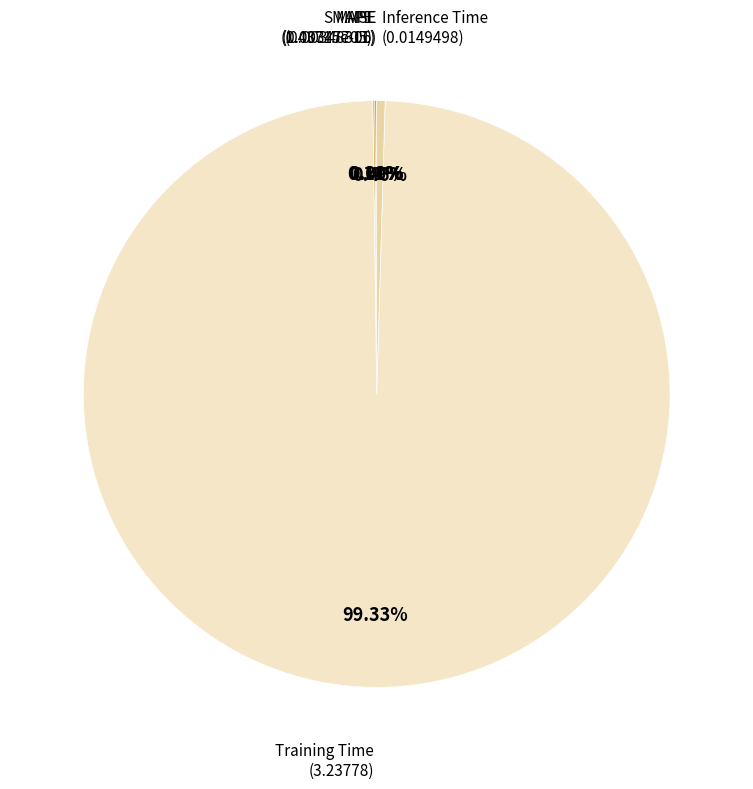

Does any single category account for the majority?

Yes